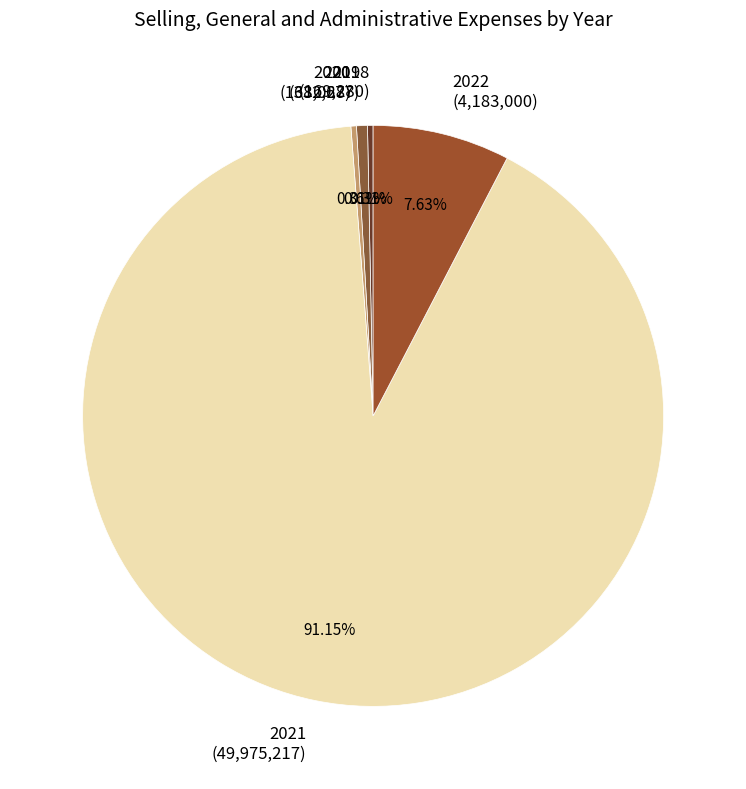

Is the sum of 2020 (168,028) and 2022 (4,183,000) greater than half?

No